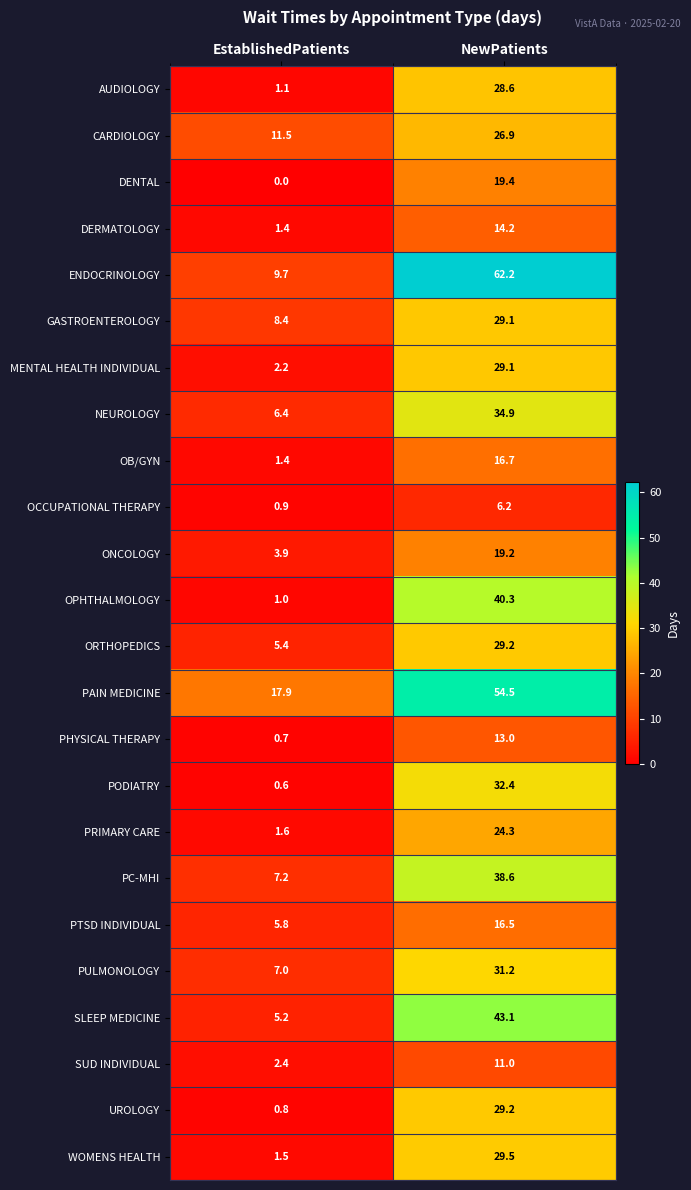

Where does the GASTROENTEROLOGY series first go above 29?

NewPatients